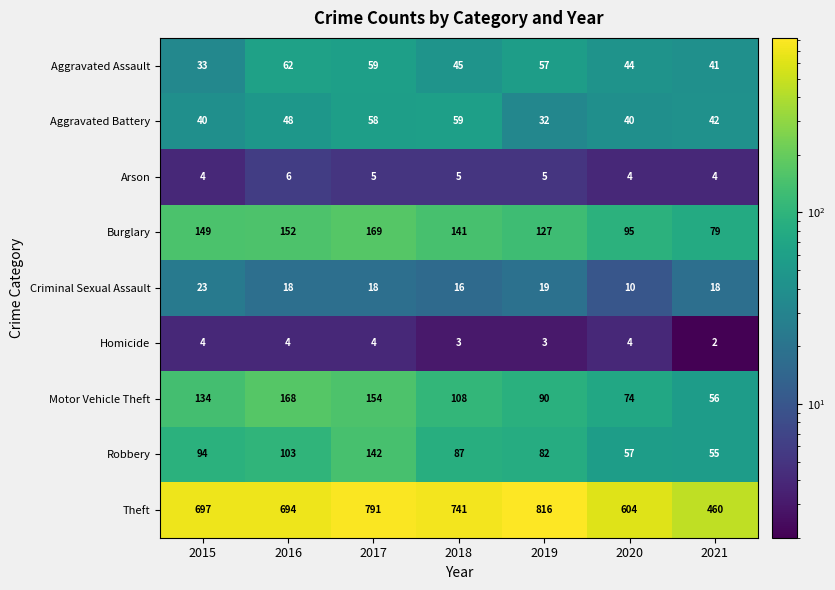

What is the total value across all series at 2018?

1205